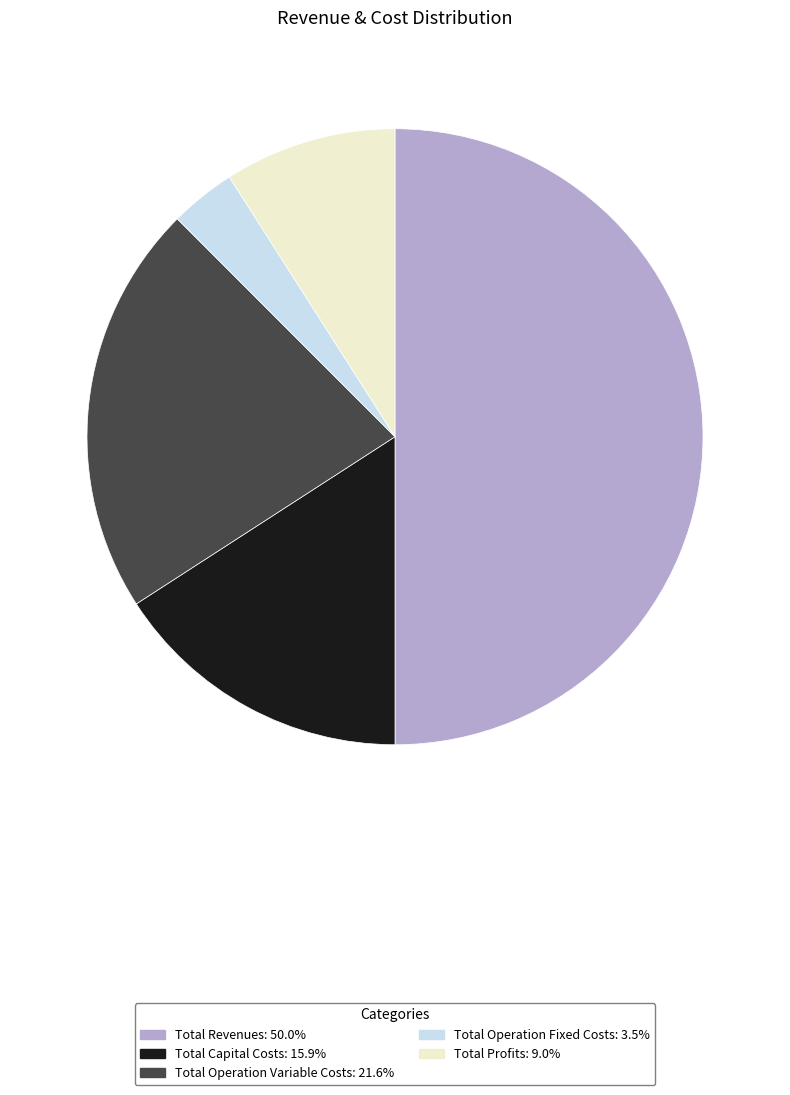

Between Total Profits and Total Capital Costs, which is larger?

Total Capital Costs